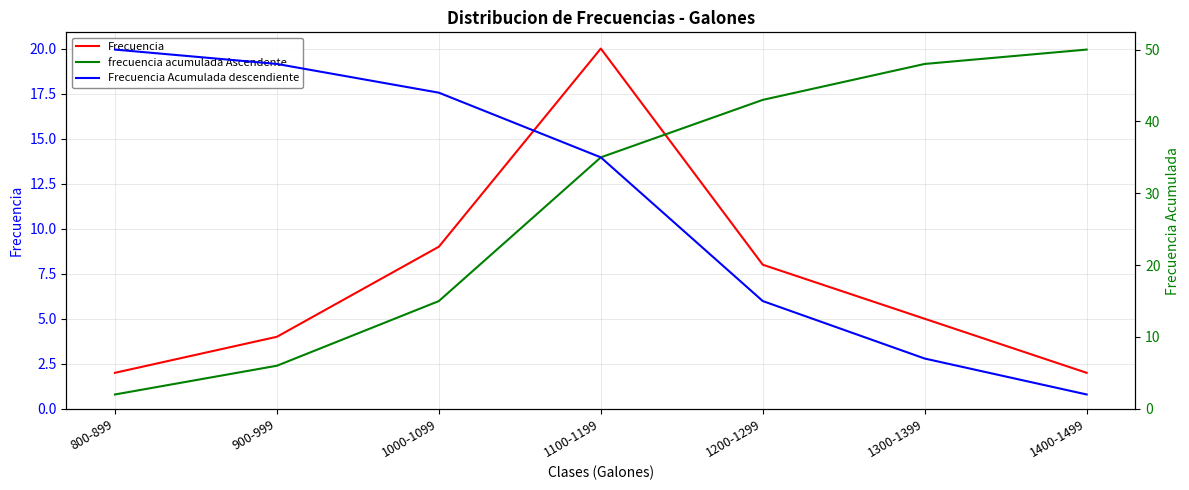

What is the sum of the Frecuencia Acumulada descendiente values at 900-999 and 1000-1099?

92